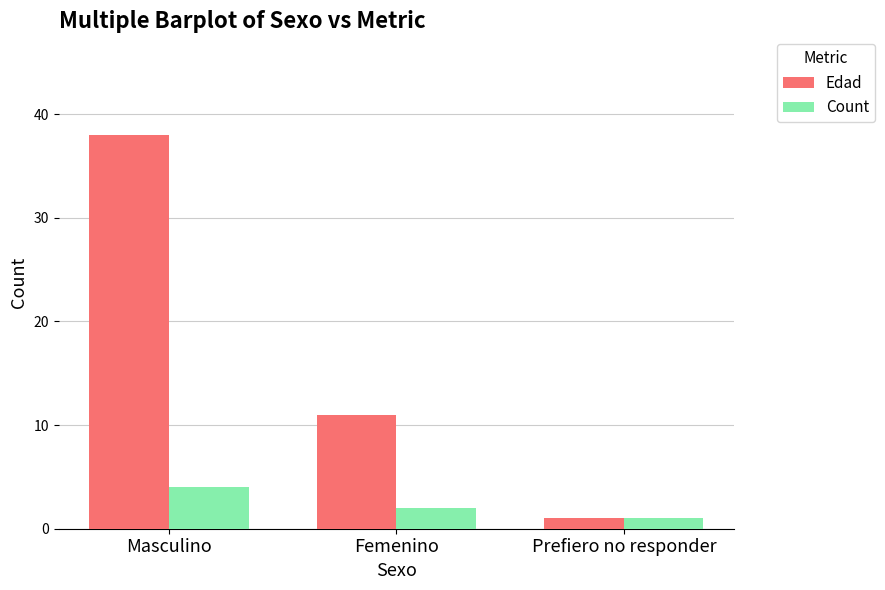

How many Count values are between 1 and 4?

3